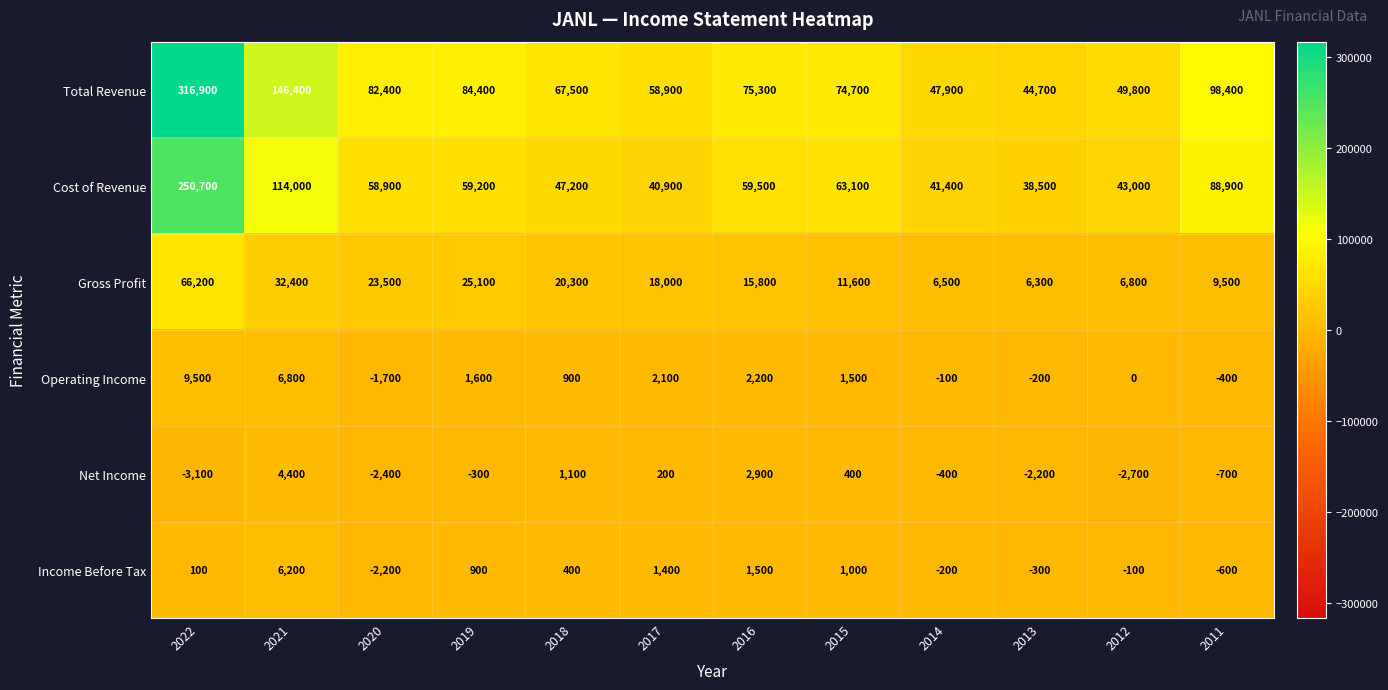

Which category has the highest value across all series?

2022